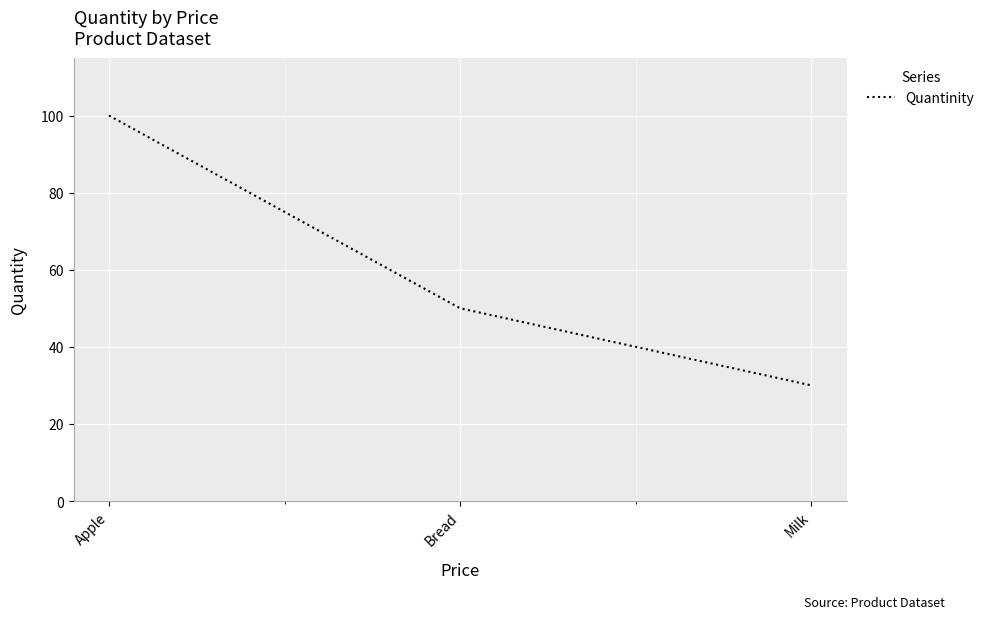

Approximately how many times larger is the value at Milk compared to Bread?

0.6